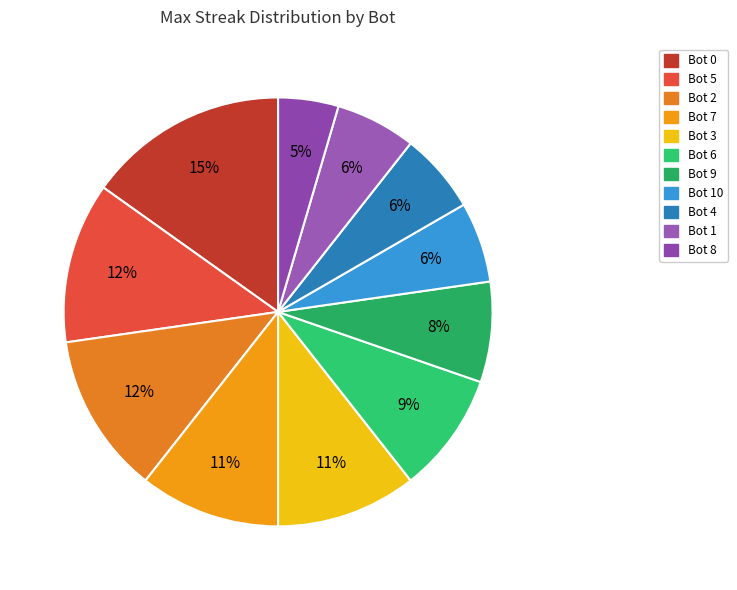

The Bot 6 slice represents 1% of the pie. True or false?

False